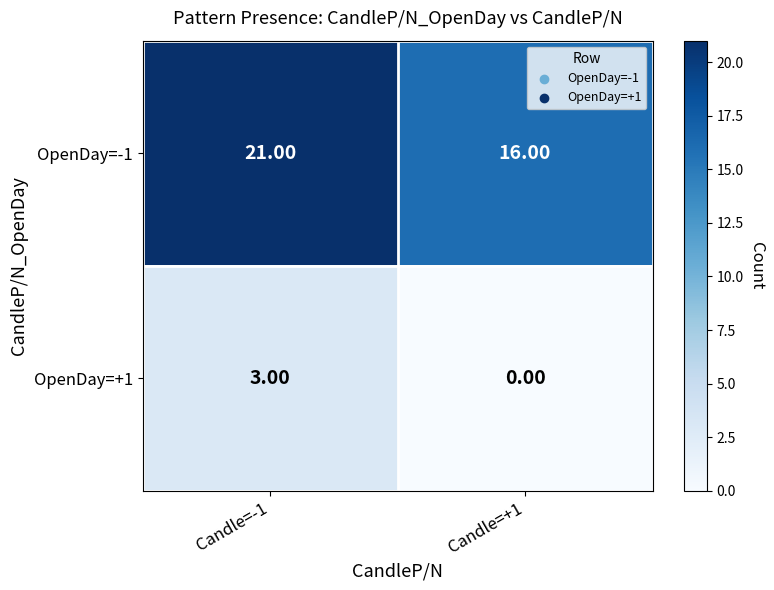

Rank the categories by OpenDay=+1 value from lowest to highest.

Candle=+1, Candle=-1